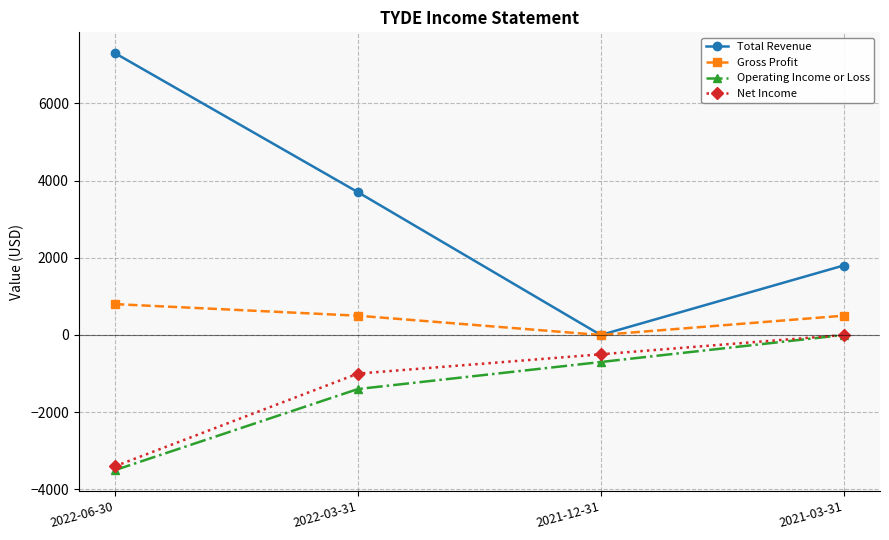

What are all the series names shown in the legend?

Total Revenue, Gross Profit, Operating Income or Loss, Net Income